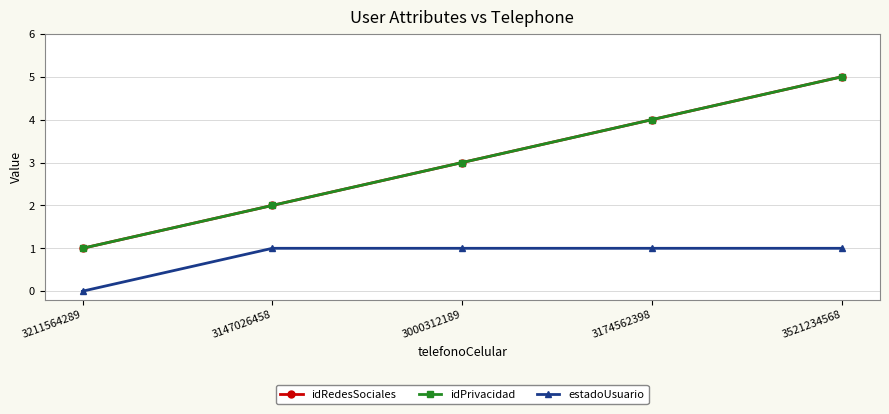

Does the chart have visible grid lines?

Yes